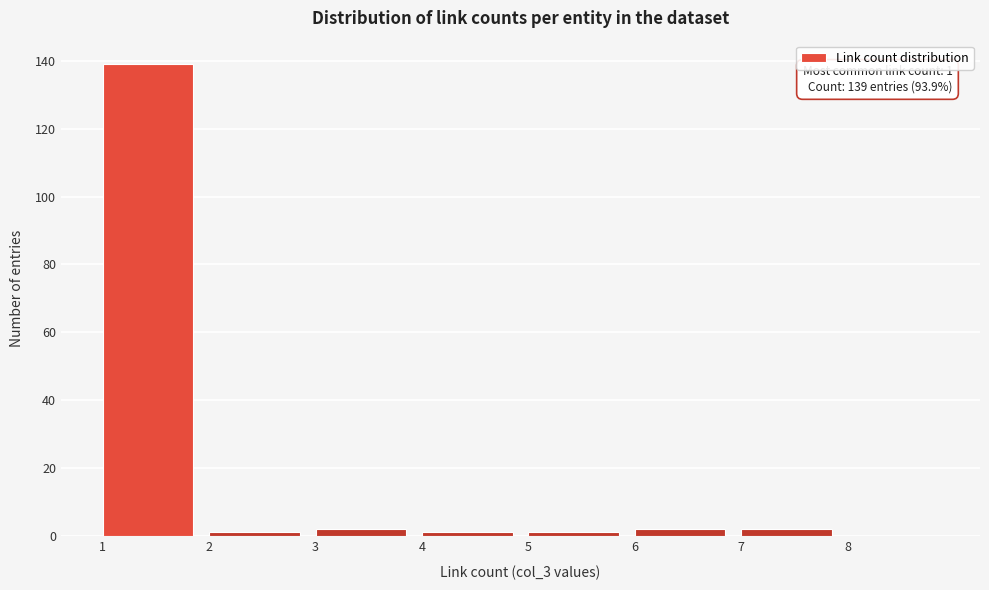

Which range on the x-axis has the tallest bar?

1 to 2